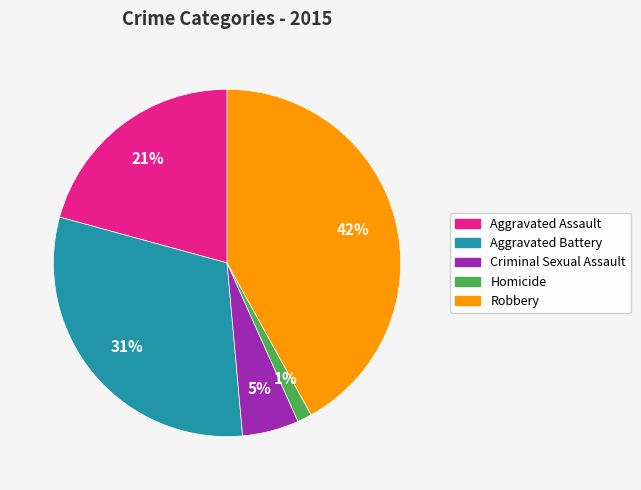

Do Criminal Sexual Assault and Aggravated Assault together represent more than half of the pie?

No